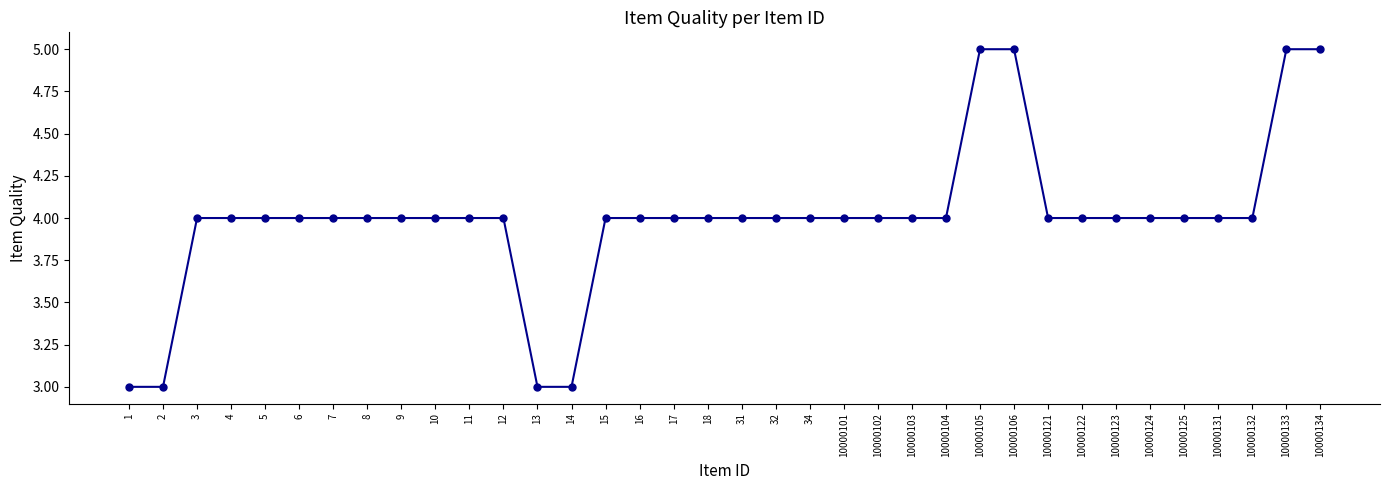

What is the minimum value shown in the chart?

3